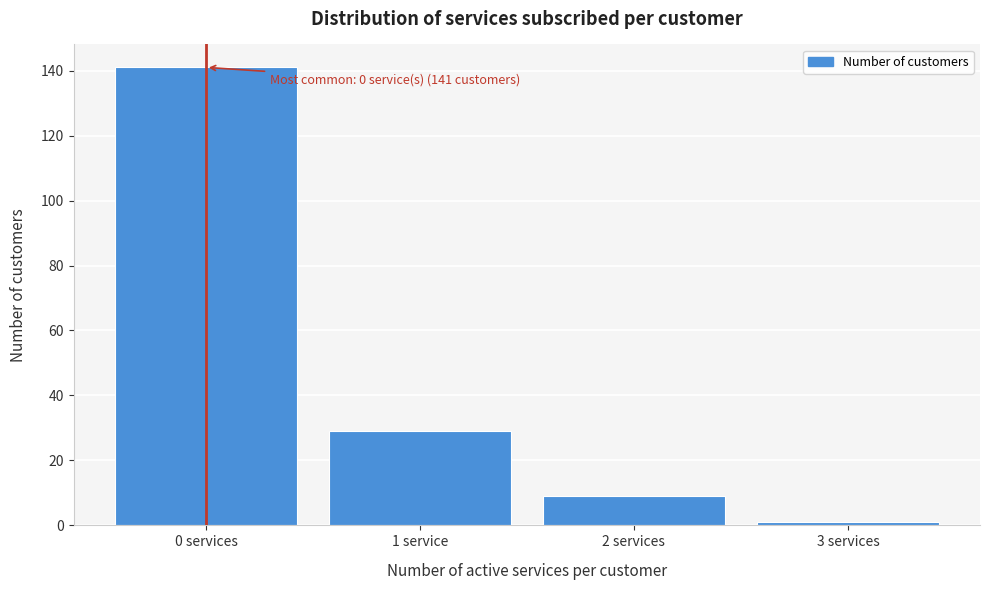

Reading right to left, extract all data points from this chart.

1	9	29	141